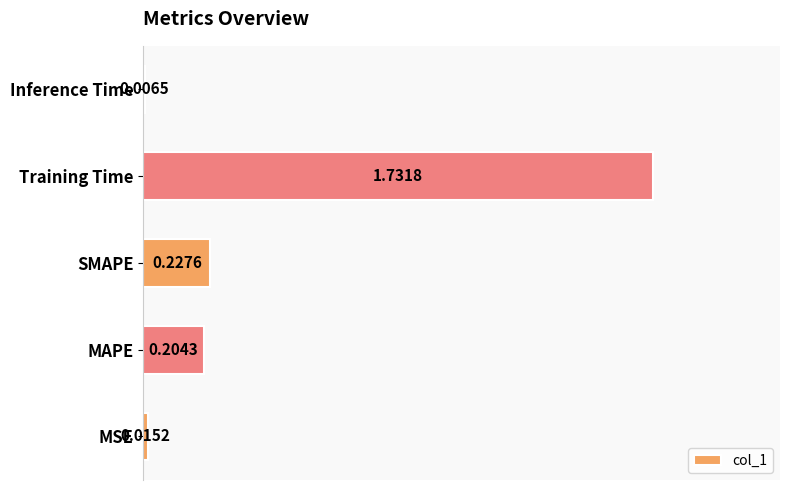

What is the sum of all values?

2.2